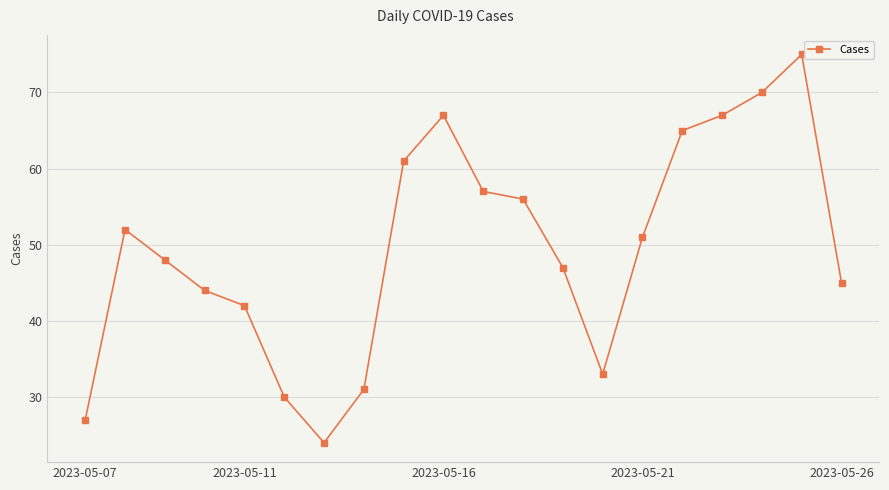

What is the greatest value displayed?

75